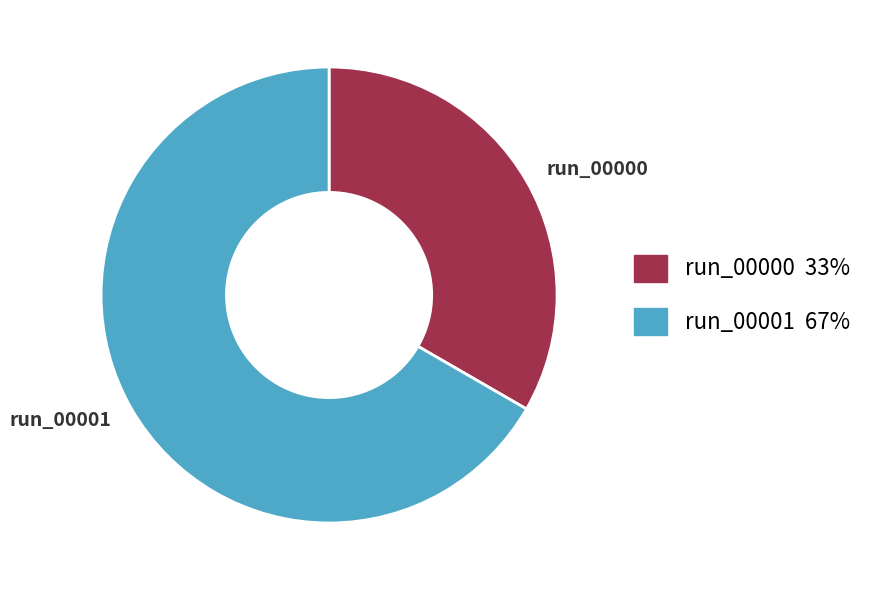

Between run_00001 and run_00000, which is larger?

run_00001